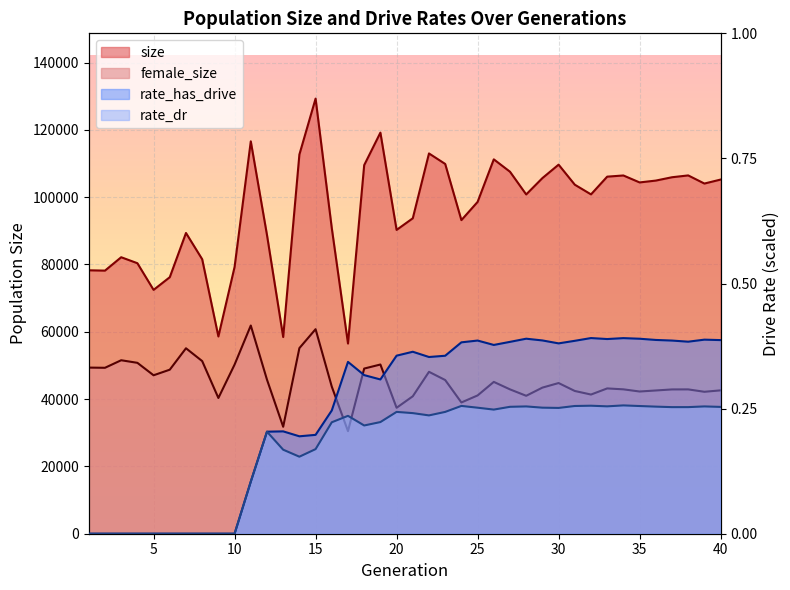

Which label corresponds to the smallest value in the chart?

1